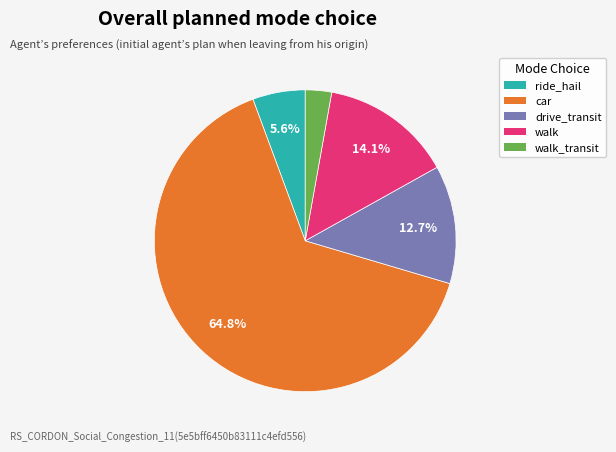

Which slice is the largest?

car